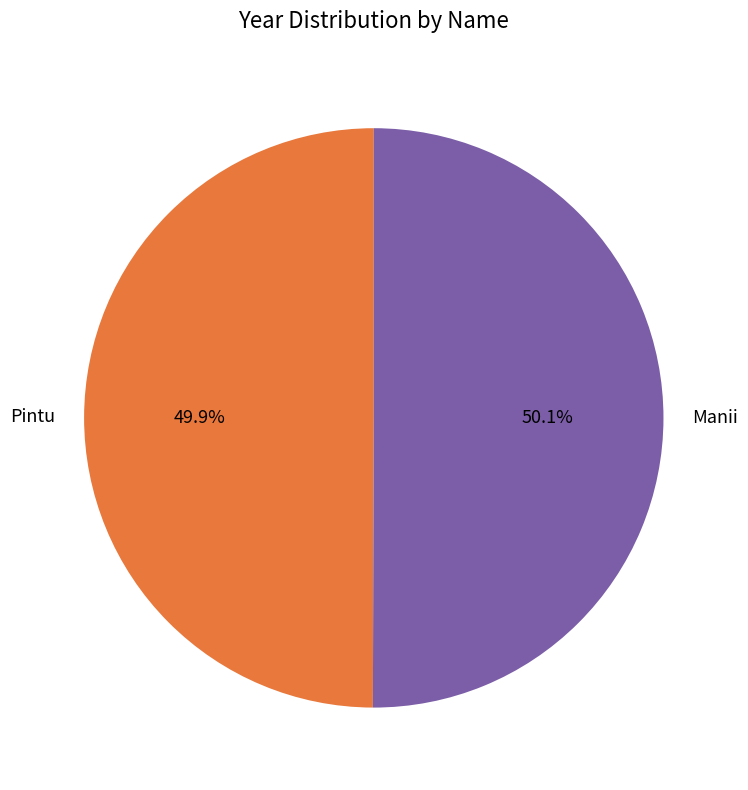

What is the ratio of the value at Pintu to the value at Manii?

1.0